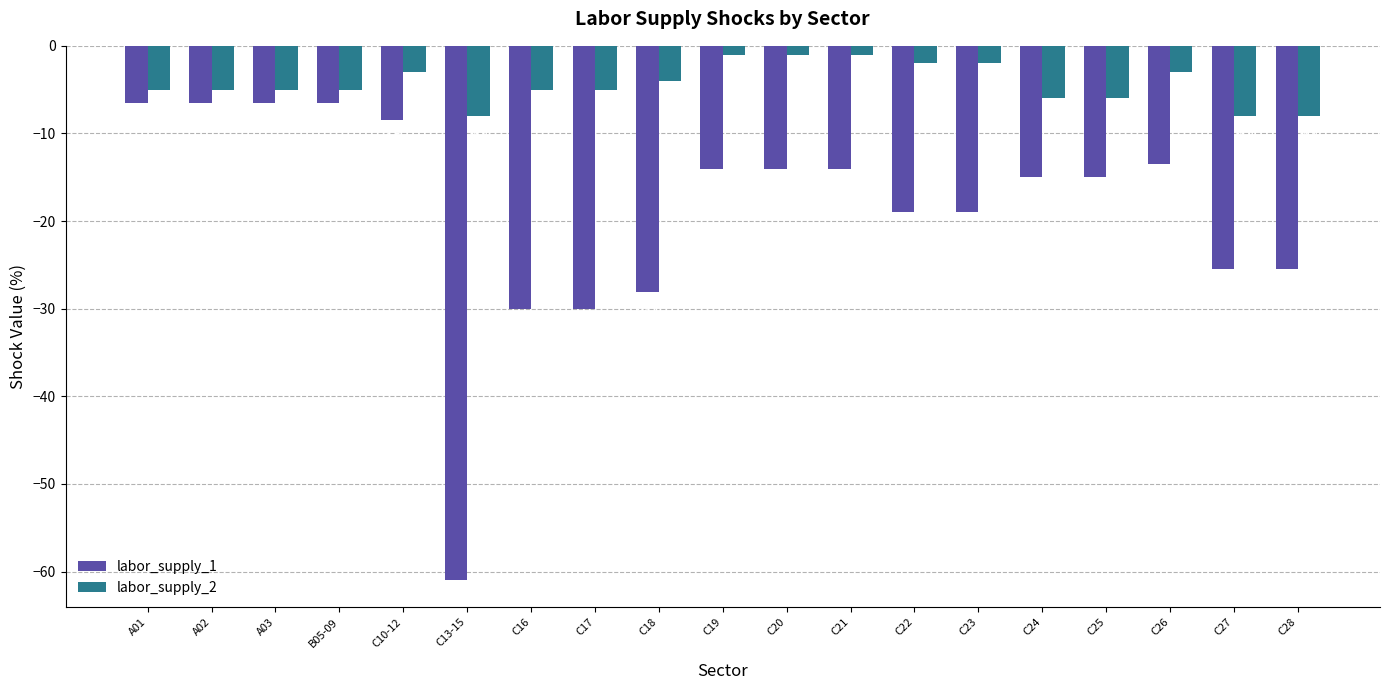

What value does the labor_supply_2 series have at C10-12?

-3.0